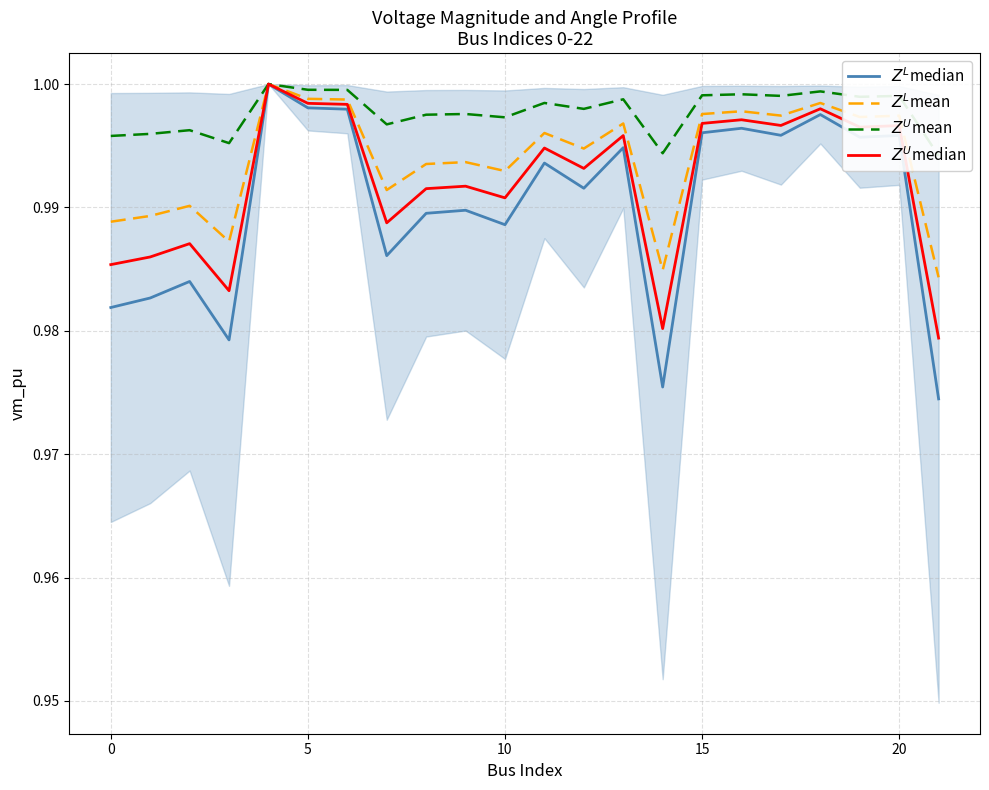

What are all the series names shown in the legend?

$Z^L$median, $Z^L$mean, $Z^U$mean, $Z^U$median